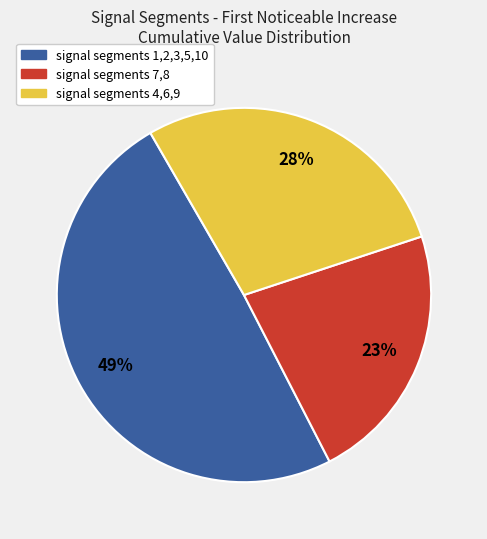

To the nearest percent, what is the average slice percentage?

33%